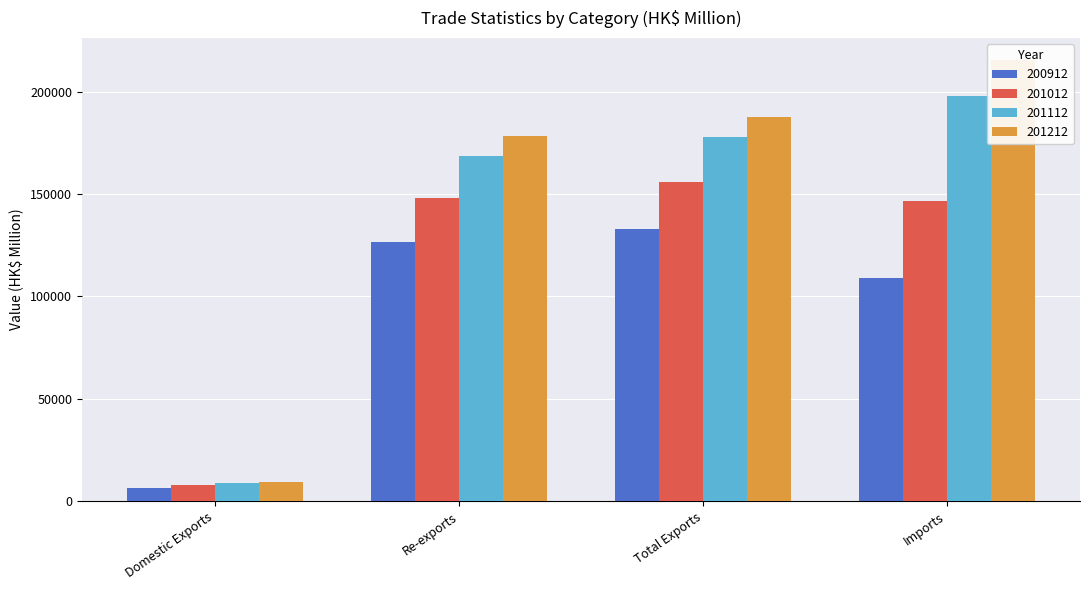

Between Imports and Domestic Exports, which is larger?

Imports